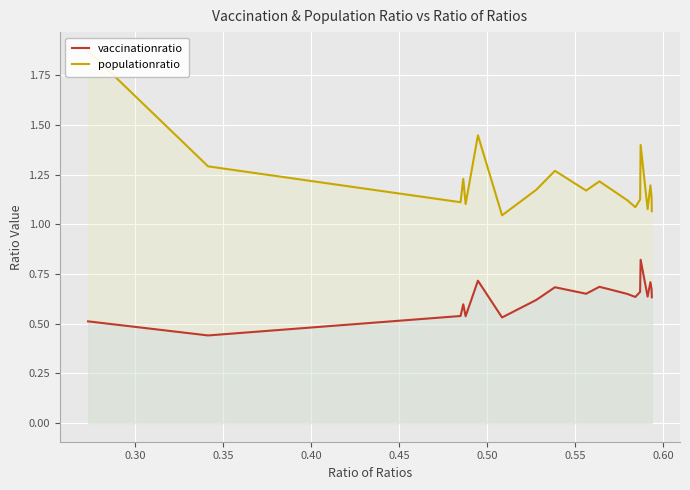

Reading left to right, extract all data points from this chart.

vaccinationratio: 0.5	0.4	0.5	0.6	0.5	0.7	0.5	0.6	0.7	0.7	0.7	0.7	0.7	0.6	0.7	0.8	0.6	0.7	0.7	0.6
populationratio: 1.9	1.3	1.1	1.2	1.1	1.4	1.0	1.2	1.3	1.2	1.2	1.2	1.1	1.1	1.1	1.4	1.1	1.2	1.1	1.1